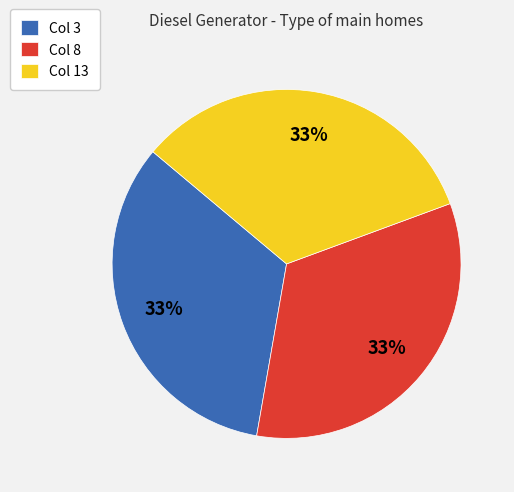

How many slices are in this pie chart?

3